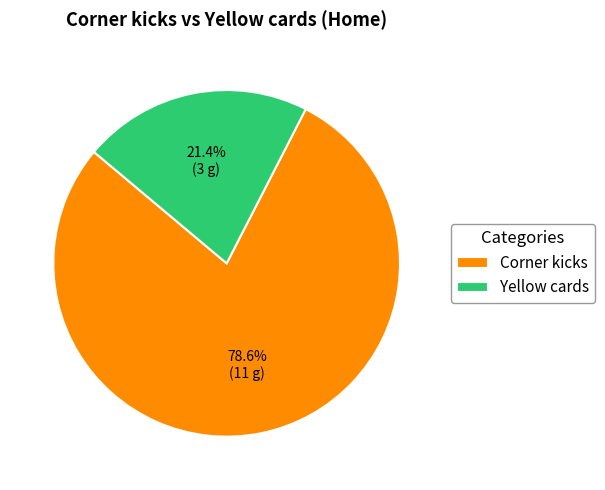

To the nearest percent, what portion does Corner kicks represent?

79%